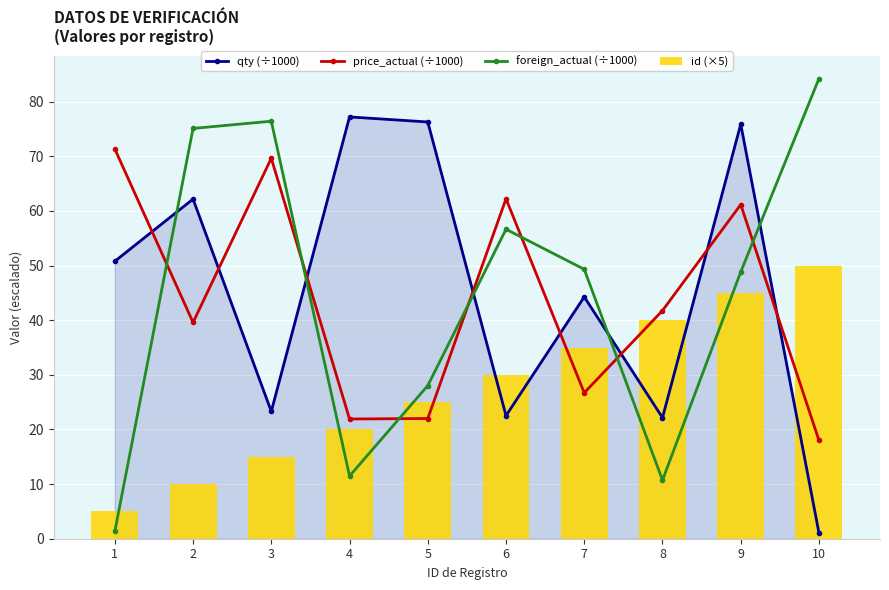

Which category has the highest value in the price_actual (÷1000) series?

1